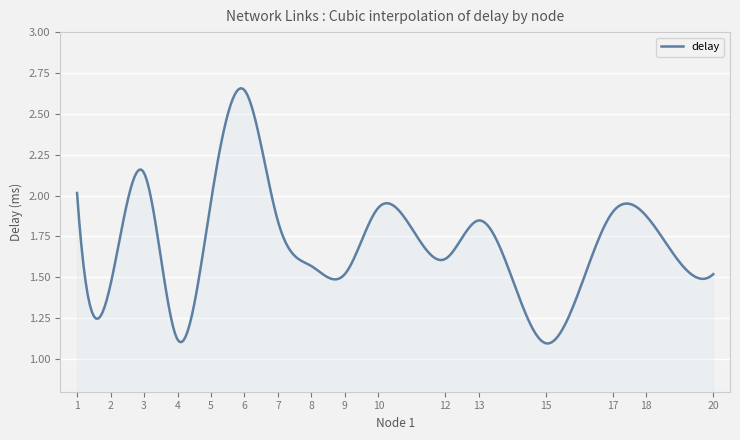

What is the difference between the maximum and second lowest values?

1.5